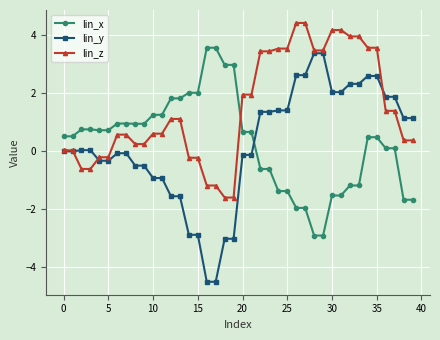

How many series are shown in this chart?

3